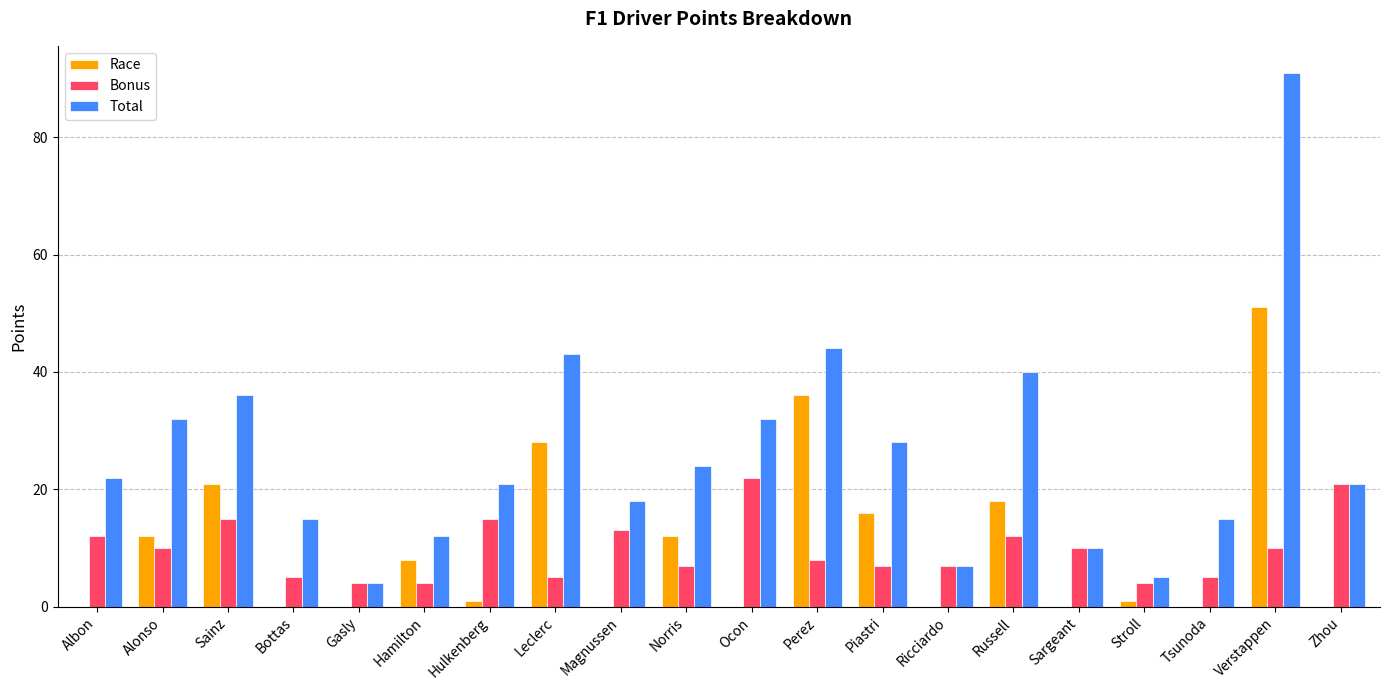

Which series has the largest total across all categories?

Total